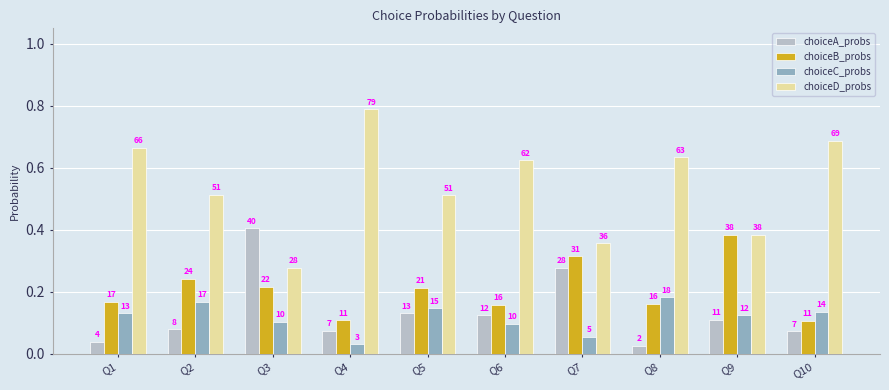

At which label does choiceD_probs reach its minimum?

Q3